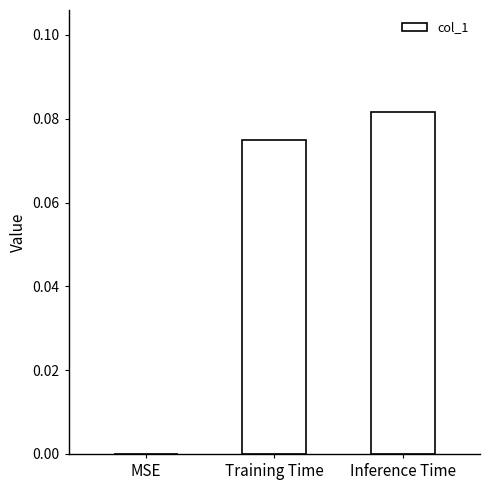

Count the number of values greater than 0.

2